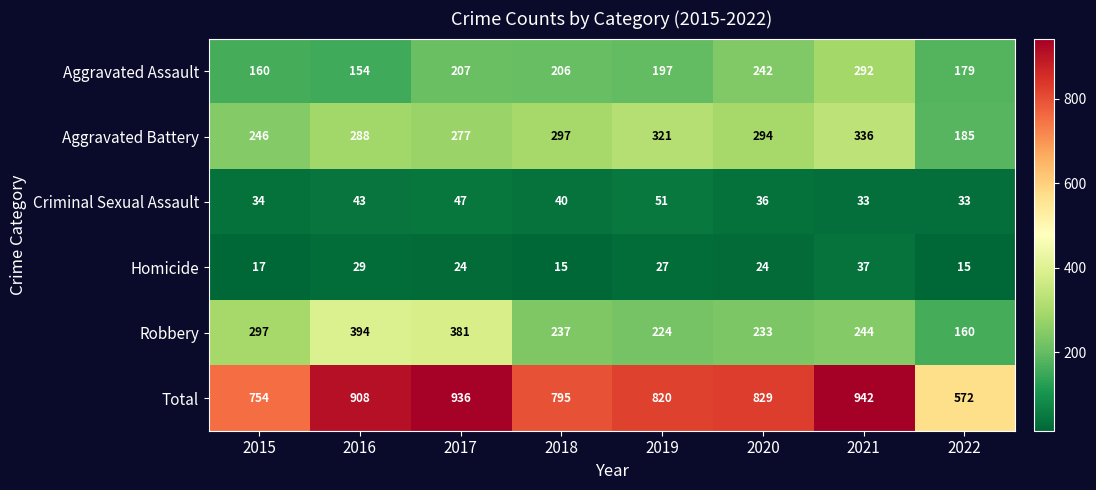

What is the difference between the Criminal Sexual Assault values at 2019 and 2022?

18